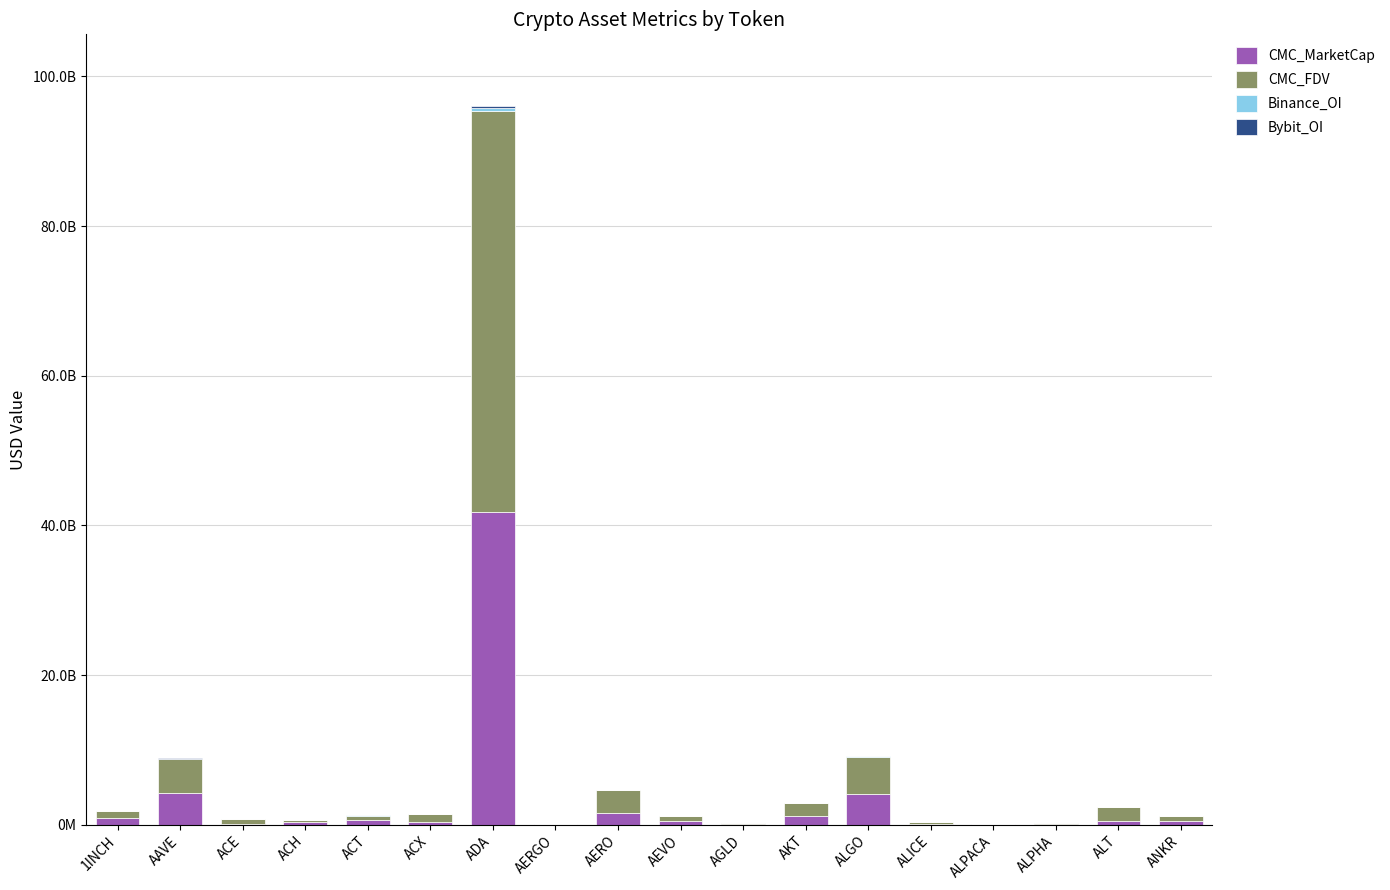

Does the chart contain stacked bars?

Yes